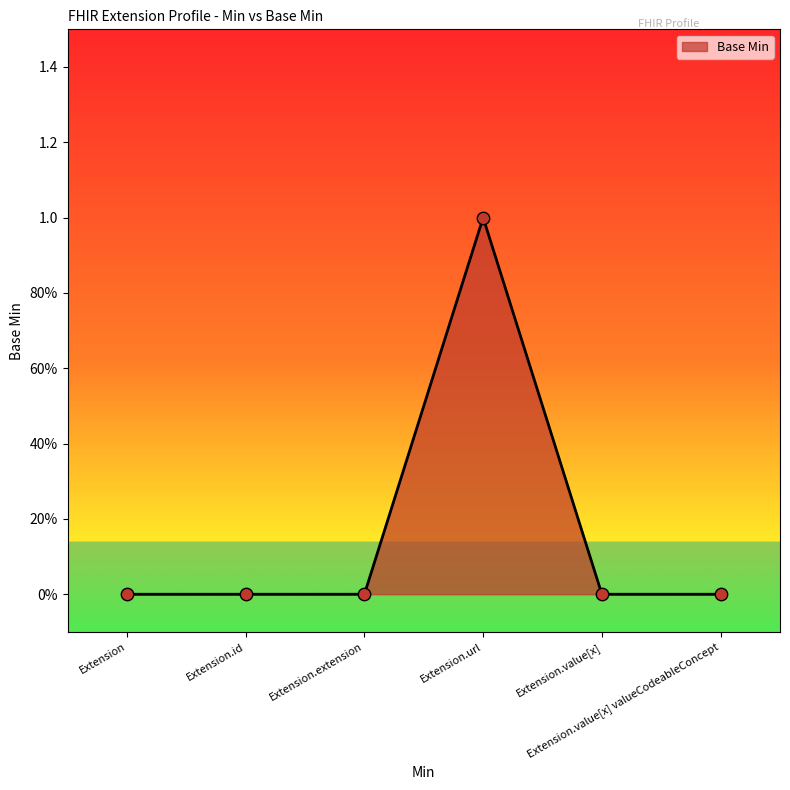

Does the chart have visible grid lines?

No